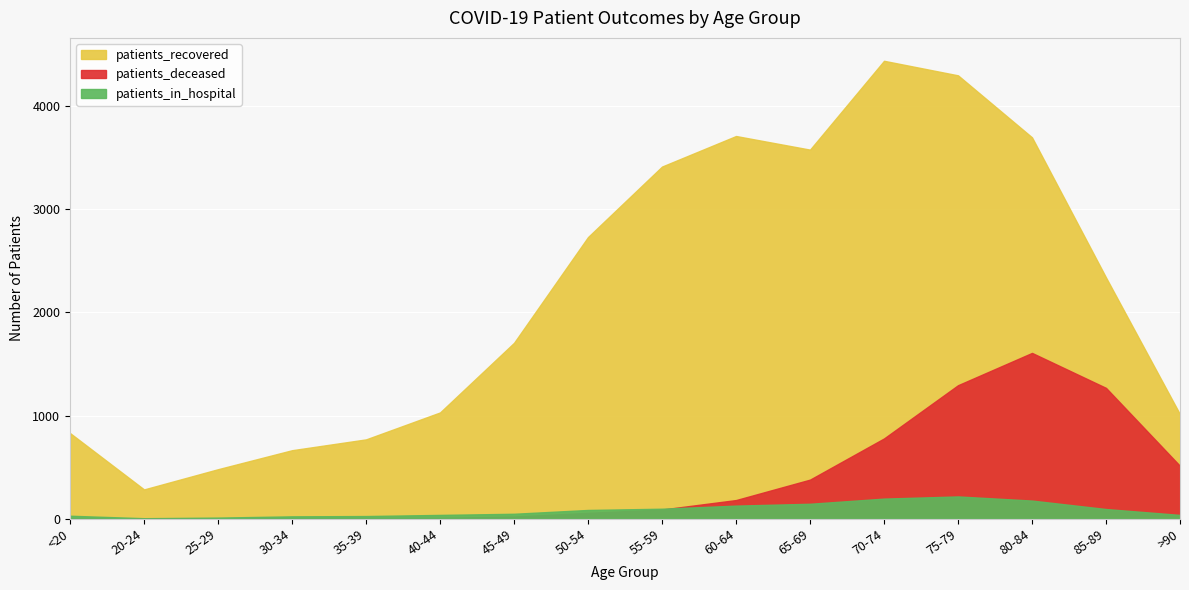

True or false: patients_deceased has a value of 281 at 60-64.

False